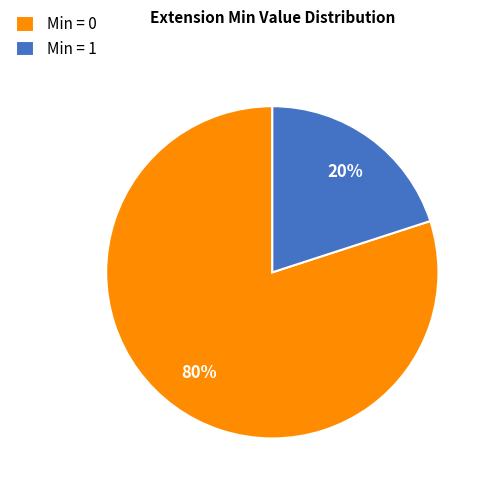

Is there a majority slice in this chart?

Yes